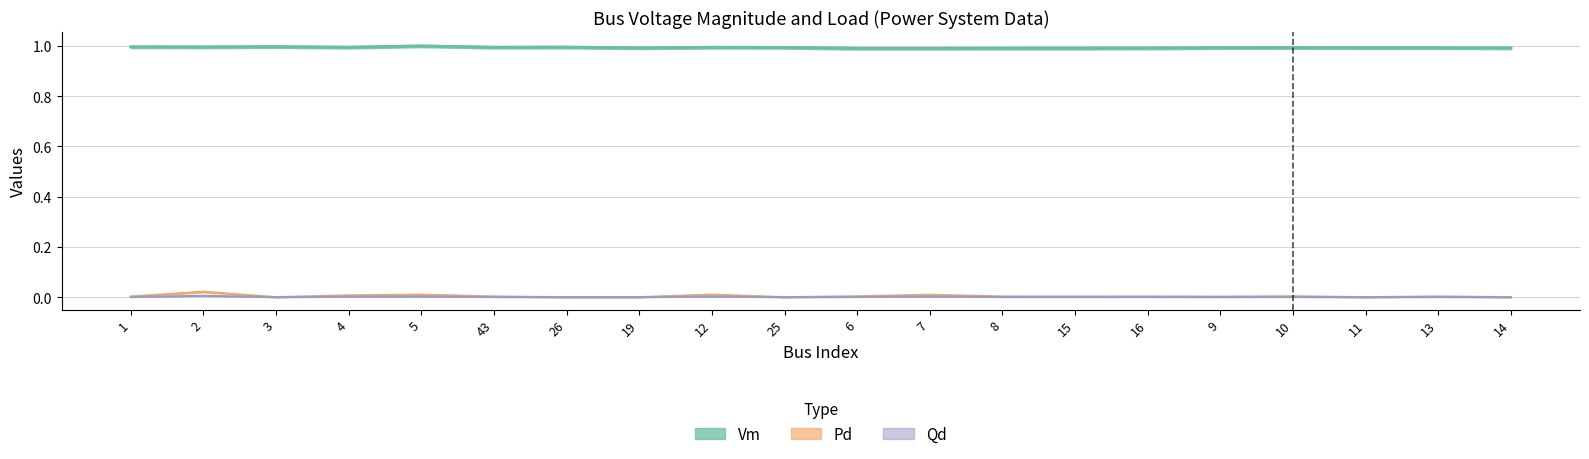

True or false: Vm and Qd intersect in this chart.

False